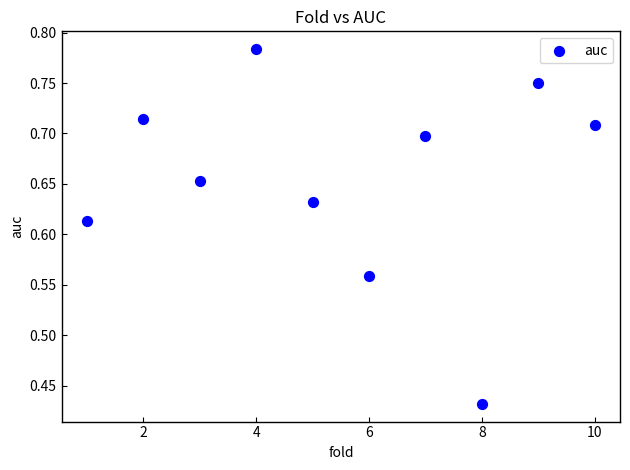

What is the average X value?

5.5